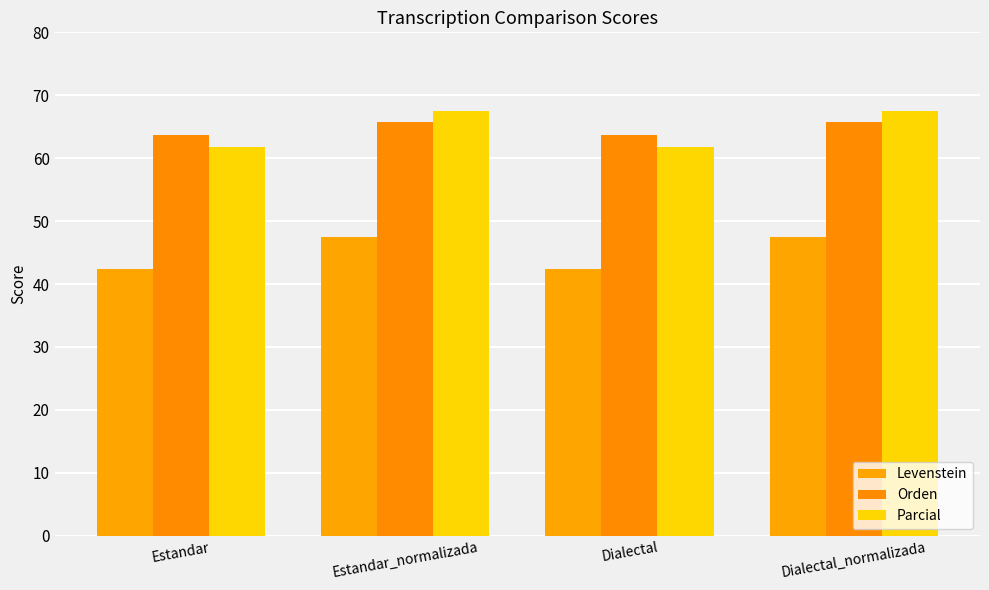

Are the bars horizontal?

No